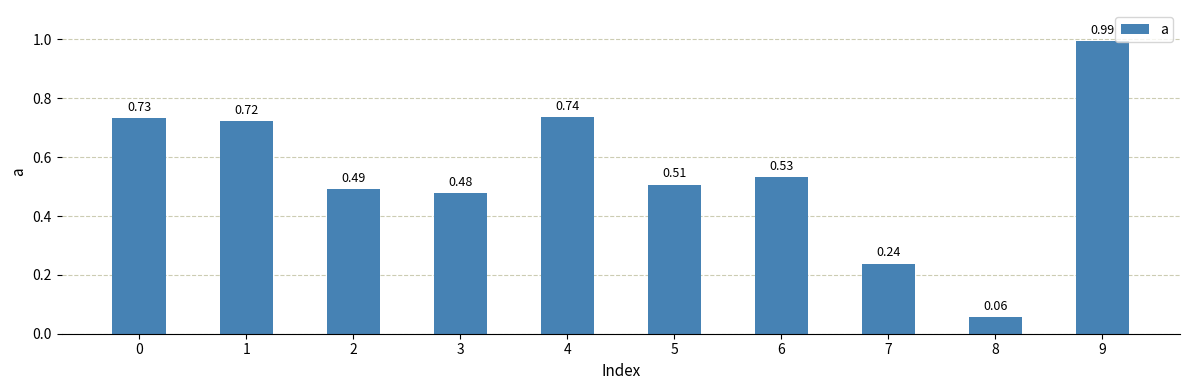

Which category has the lowest value across all series?

8